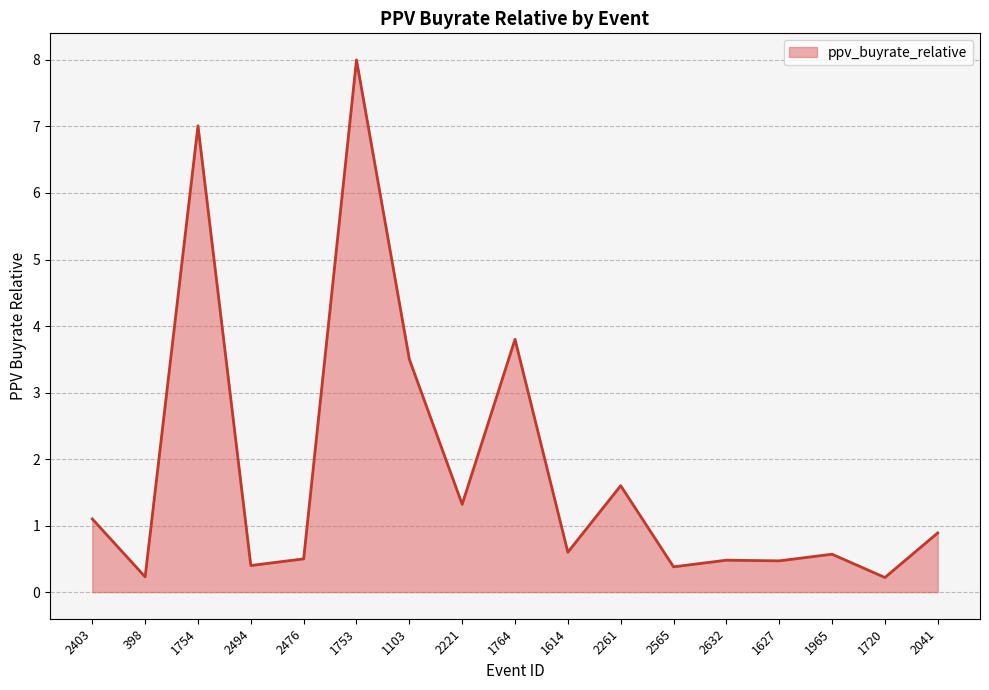

Which category has the highest value across all series?

1753